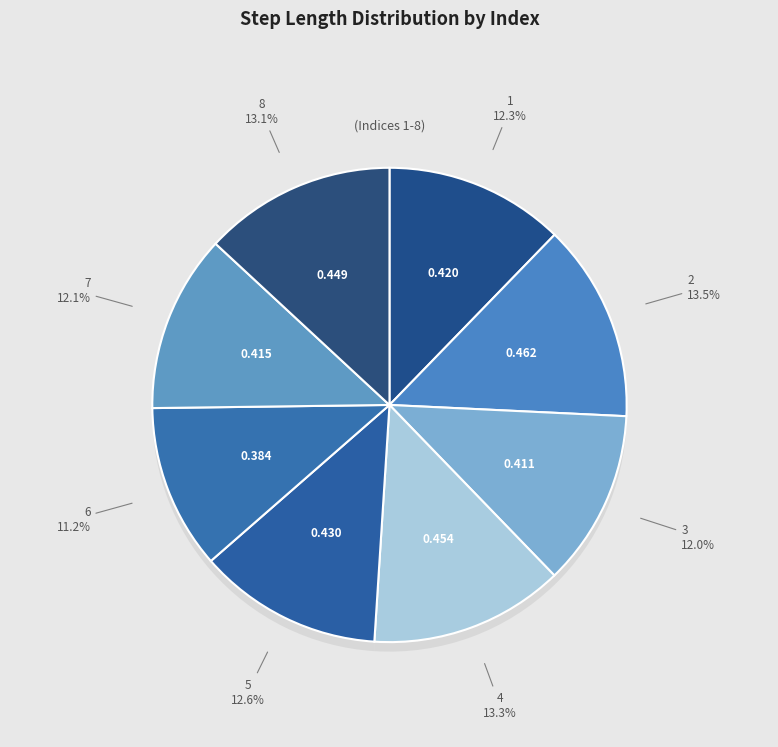

What percentage is NOT represented by 6?

88.8%